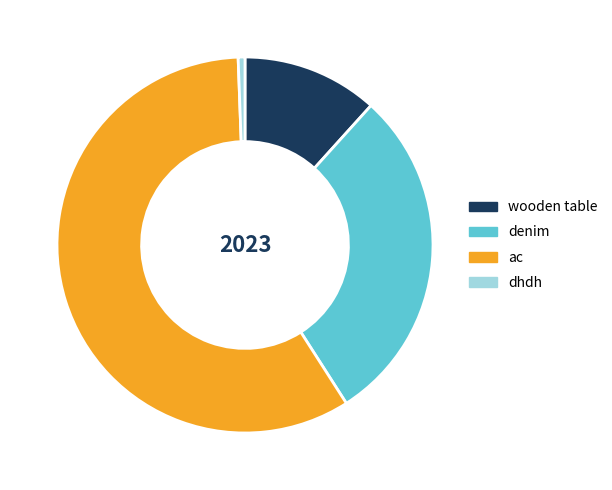

Do ac and dhdh together represent more than half of the pie?

Yes